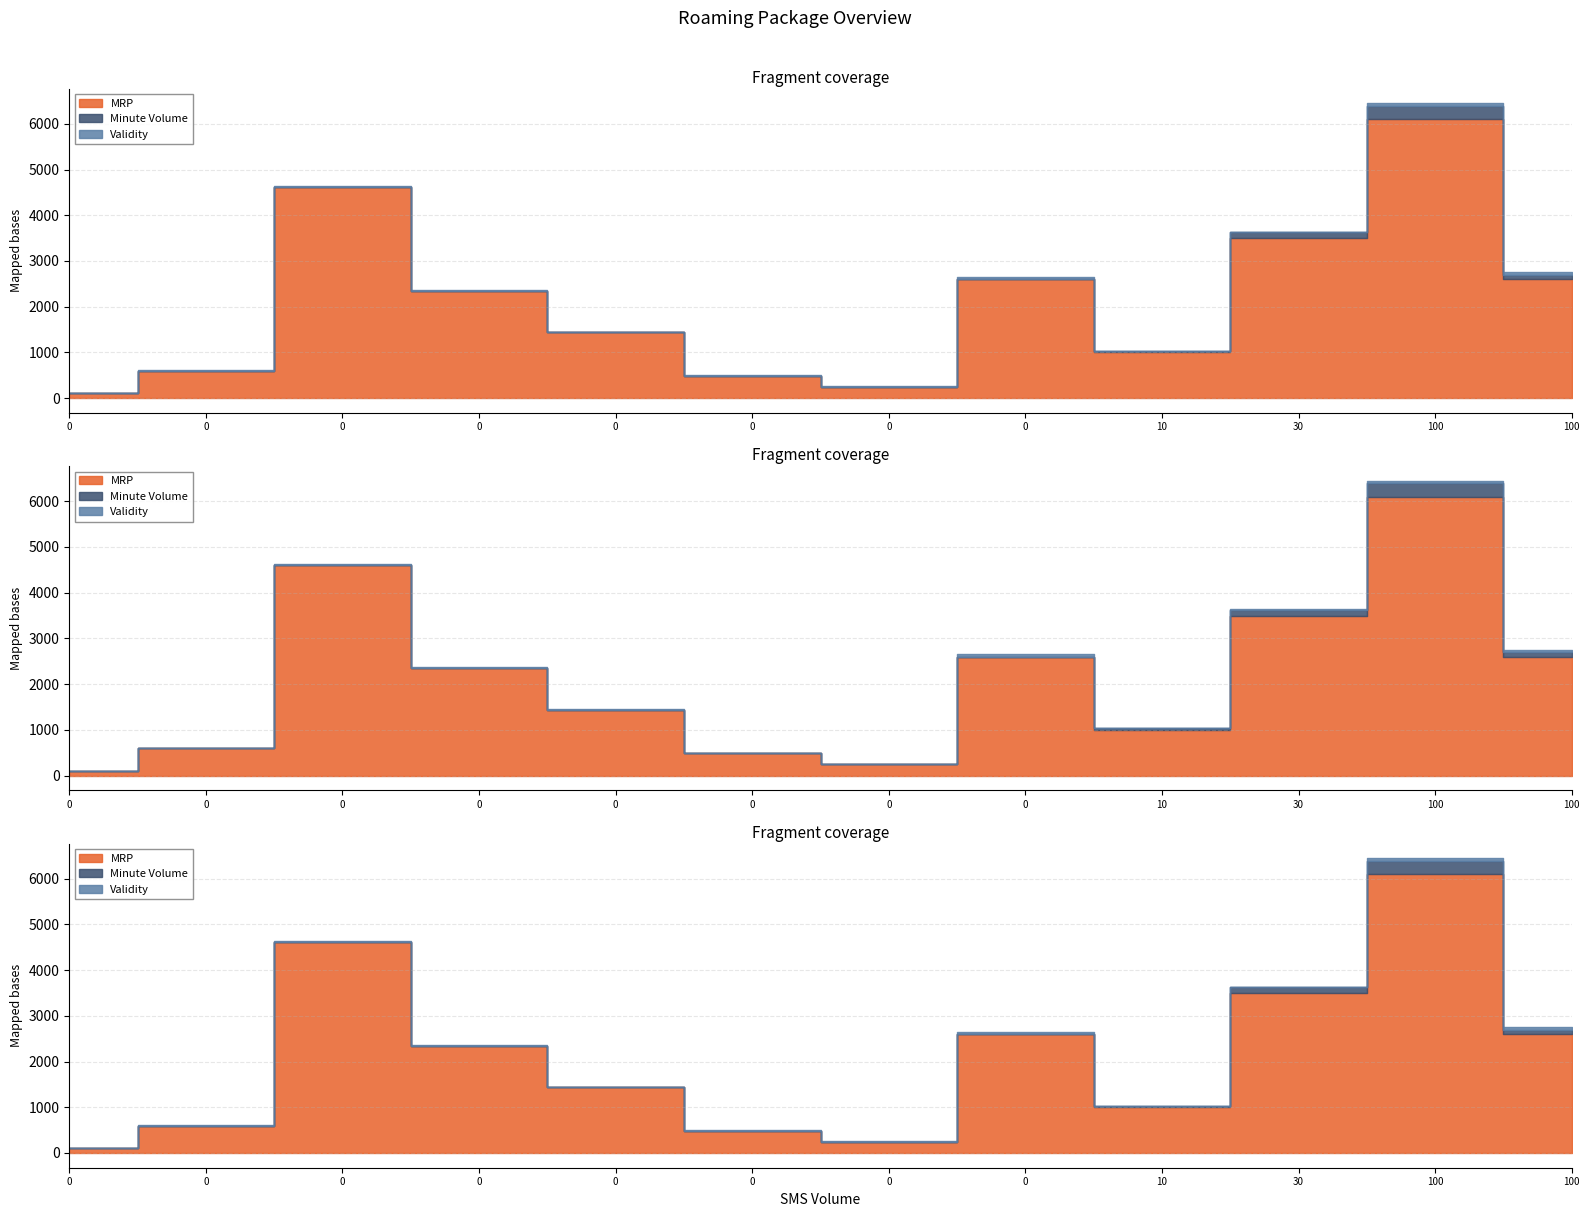

What is the highest value of the Validity series?

50